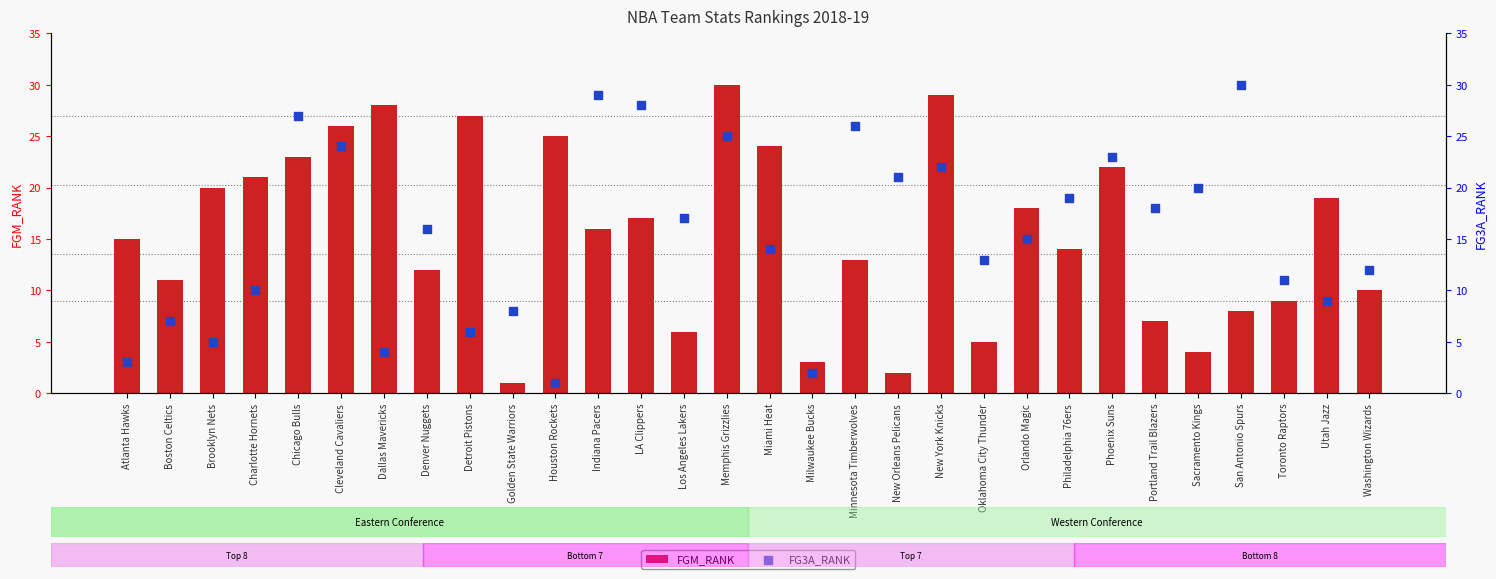

What is the total value across all series at Miami Heat?

38